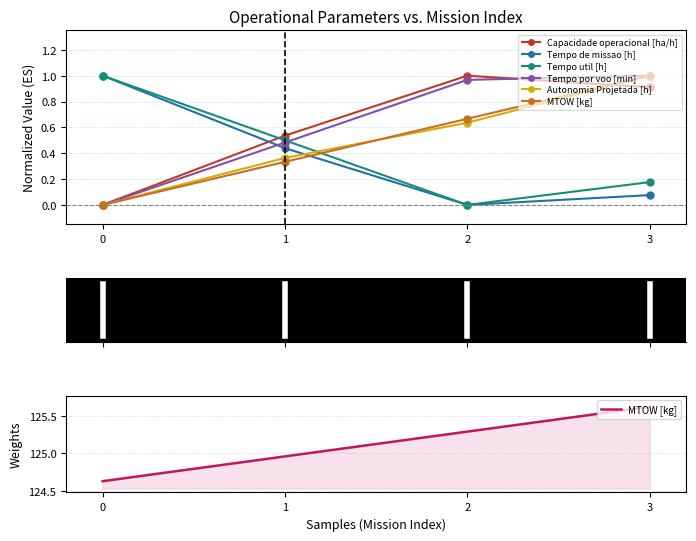

Count the number of data series in this chart.

6